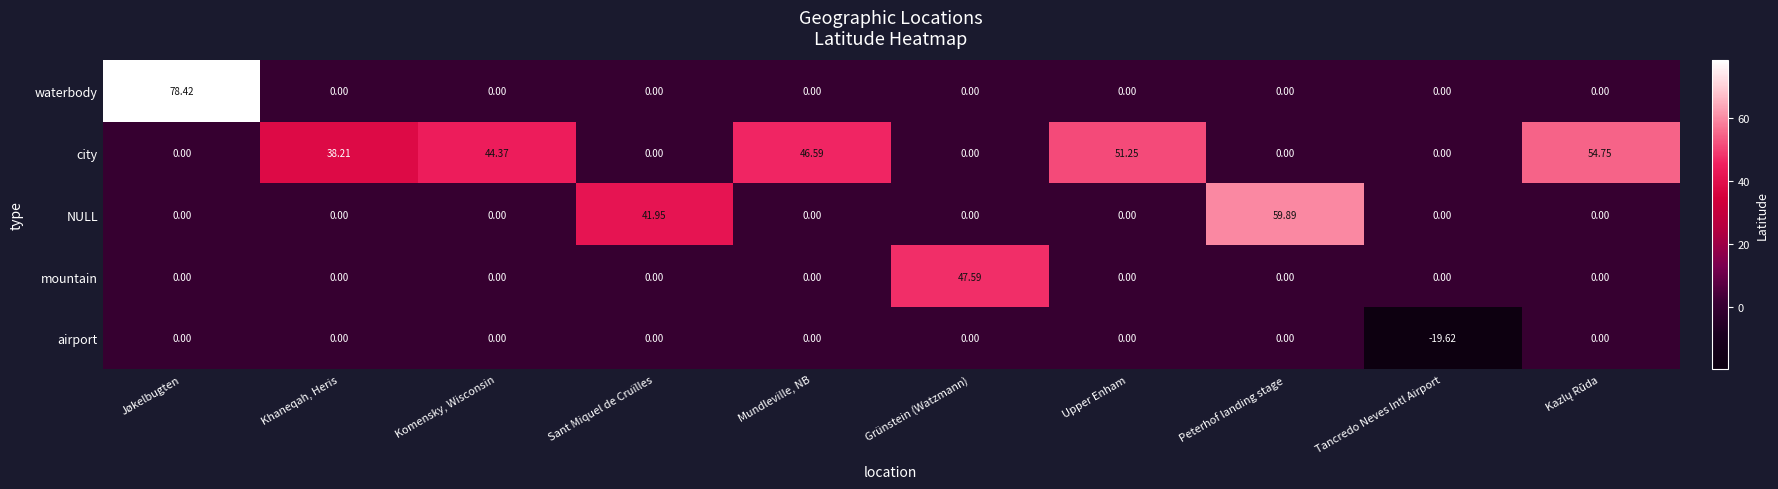

At which category is the sum across all series the highest?

Jøkelbugten